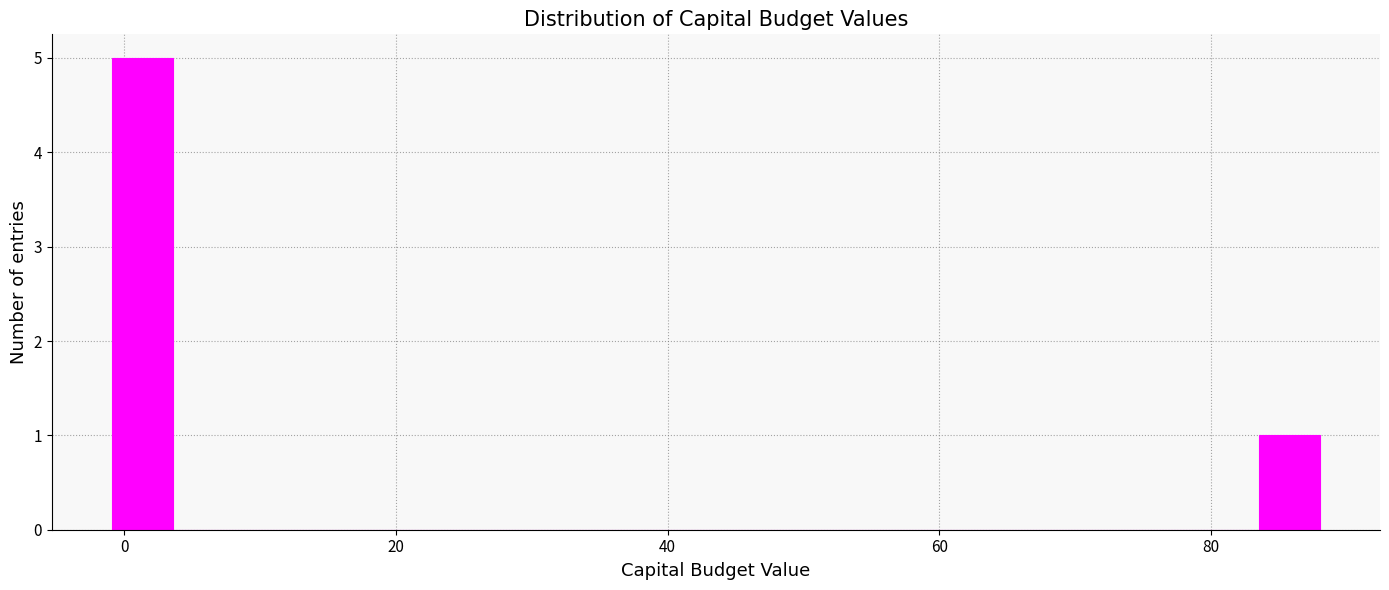

Around what value on the x-axis is the tallest bar? Give the approximate position of its centre, as read against the axis.

2